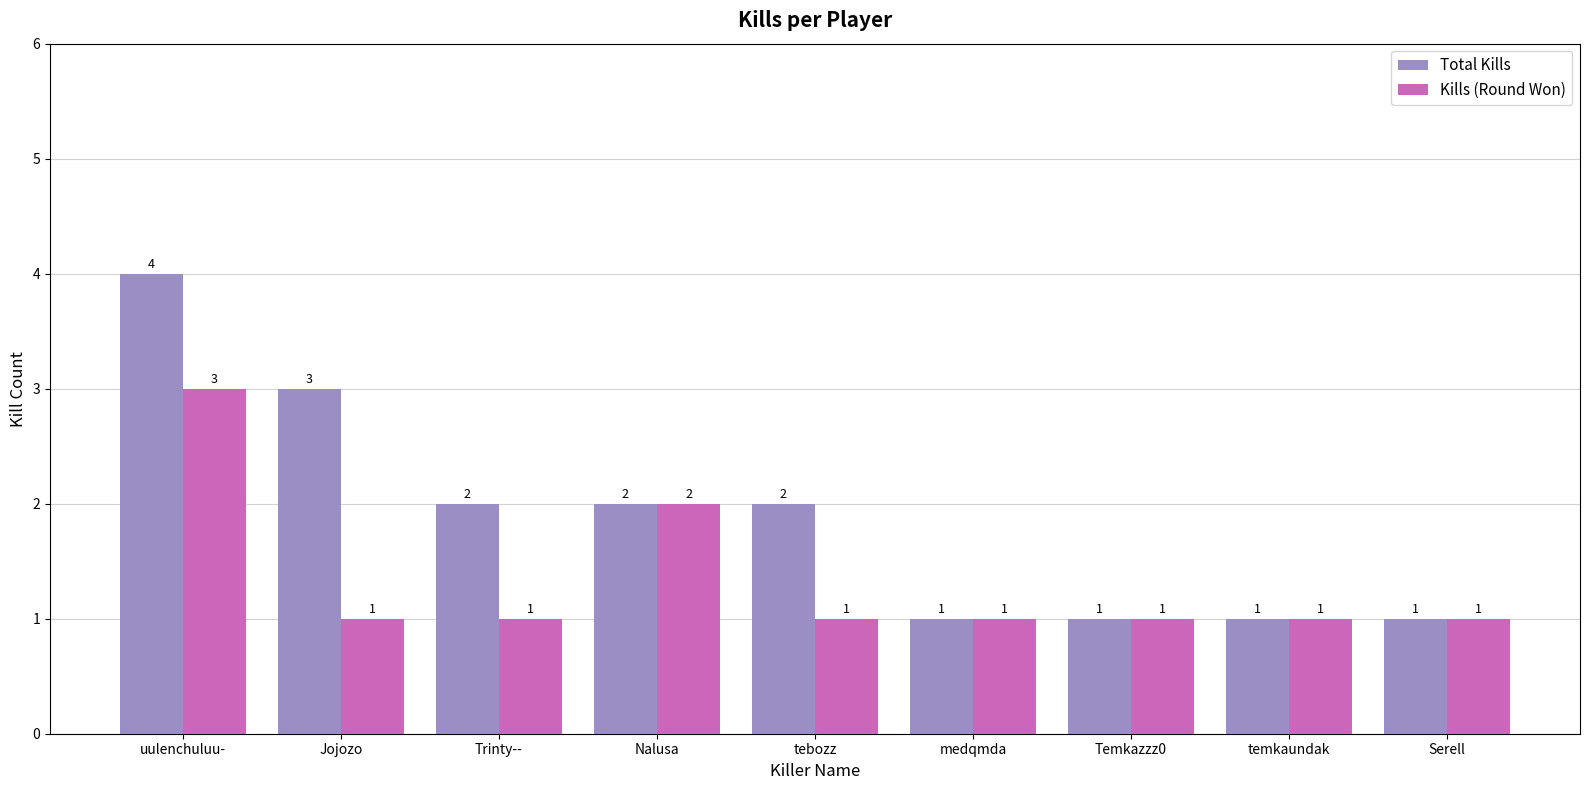

How many bars are there in total?

18